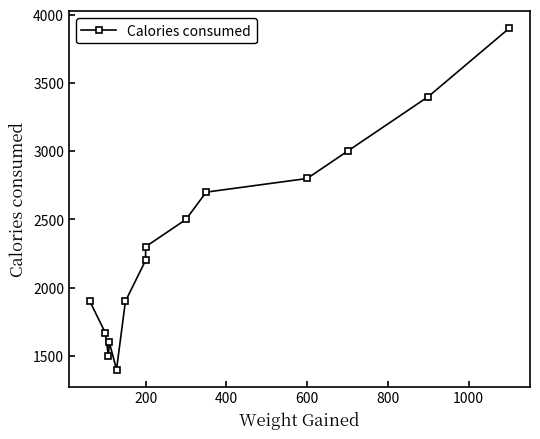

Between 0 and 7, which is larger?

7